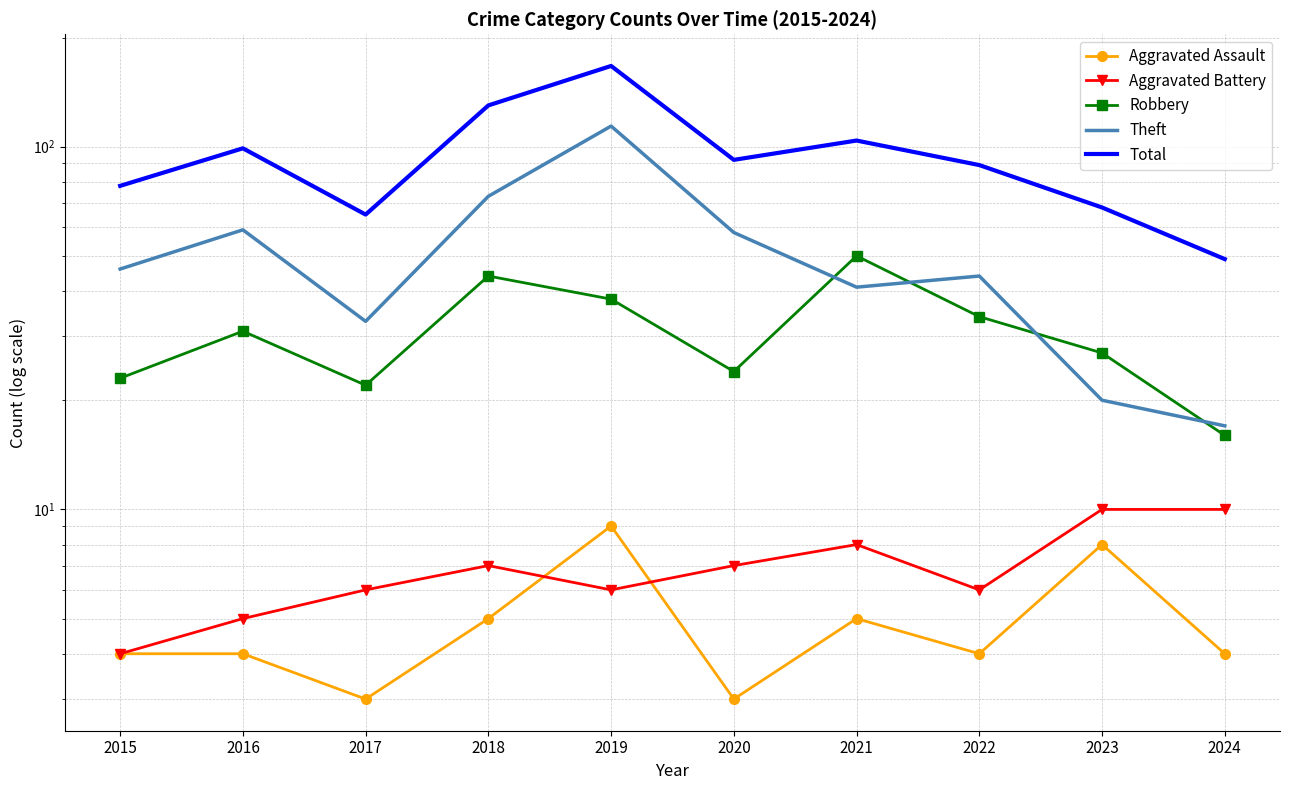

Between 2020 and 2021, which is larger?

2021